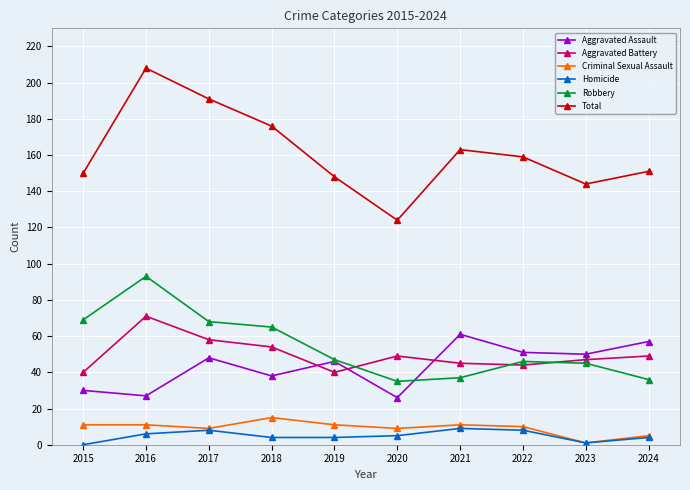

What is the value of the Aggravated Assault point at the 1st from the left?

30